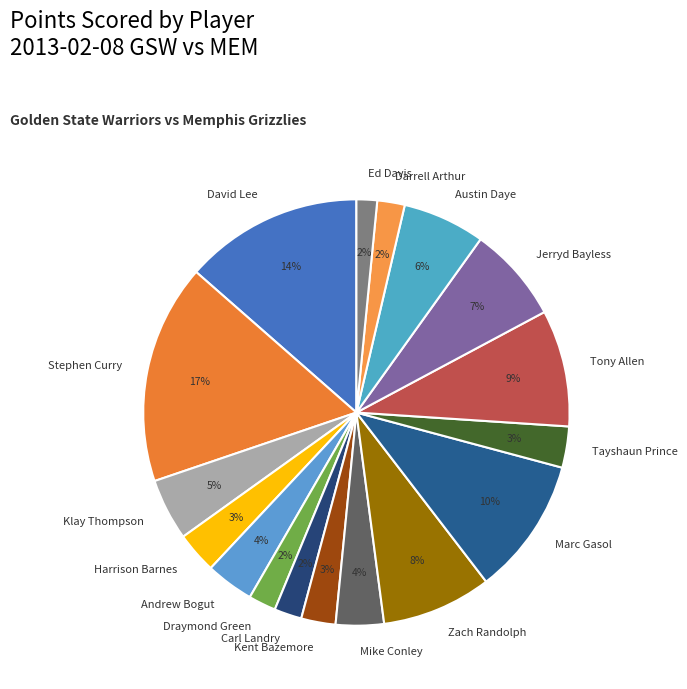

Which slice is the largest?

Stephen Curry